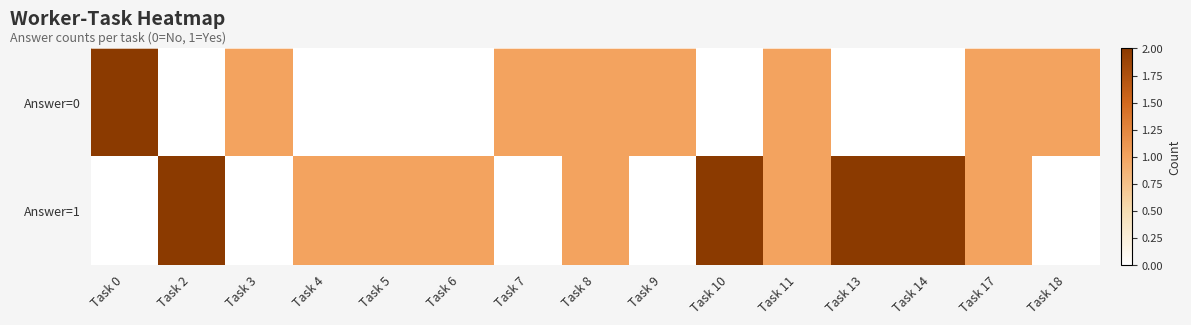

How many data points does each series have?

15